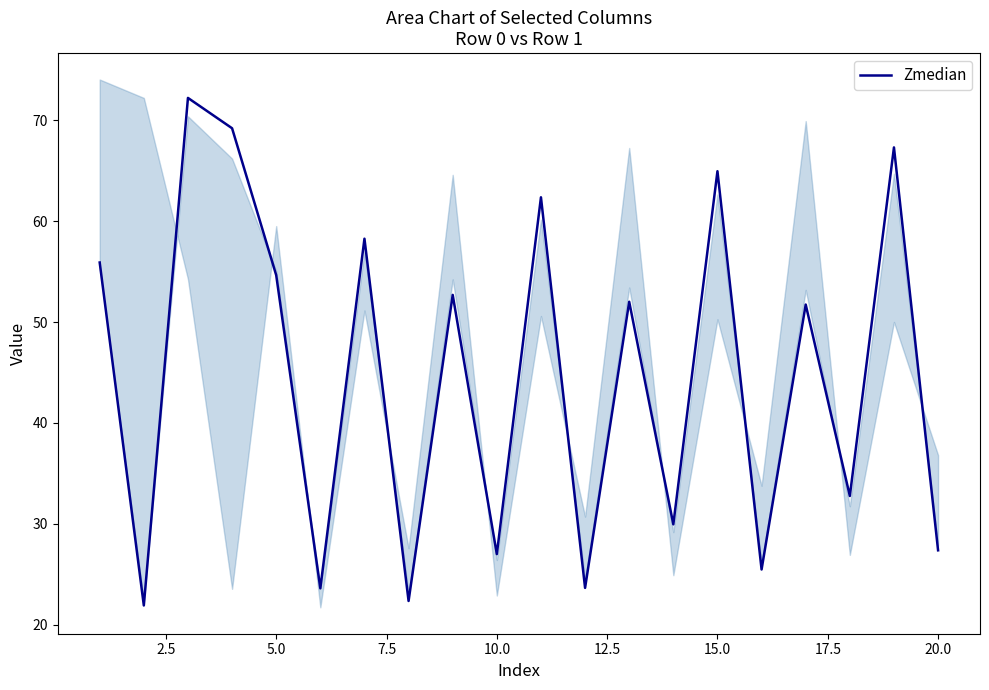

What is the value of the 2nd point from the left?

21.9